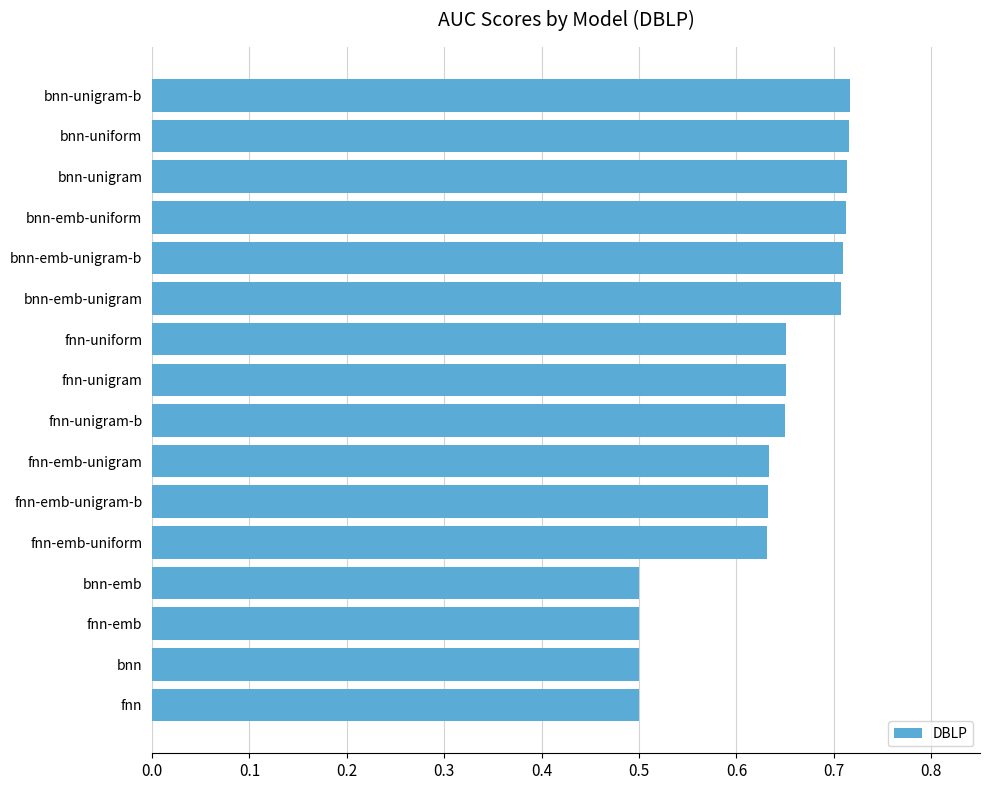

What is the sum of all values?

10.1